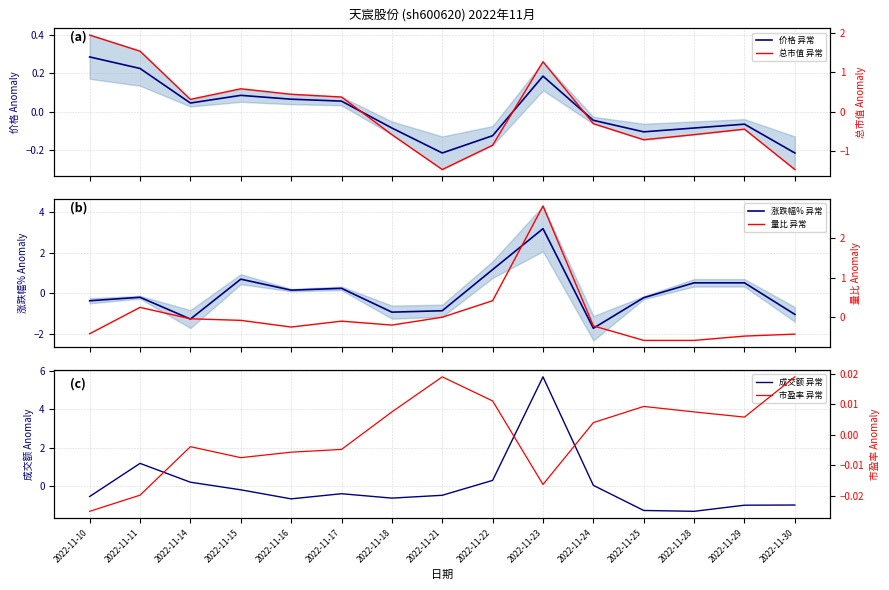

At which label does 市盈率 异常 first exceed 0?

2022-11-18